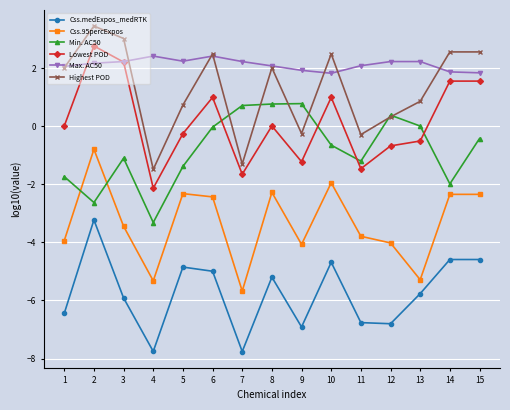

What is the total value across all series at 3?

-3.1